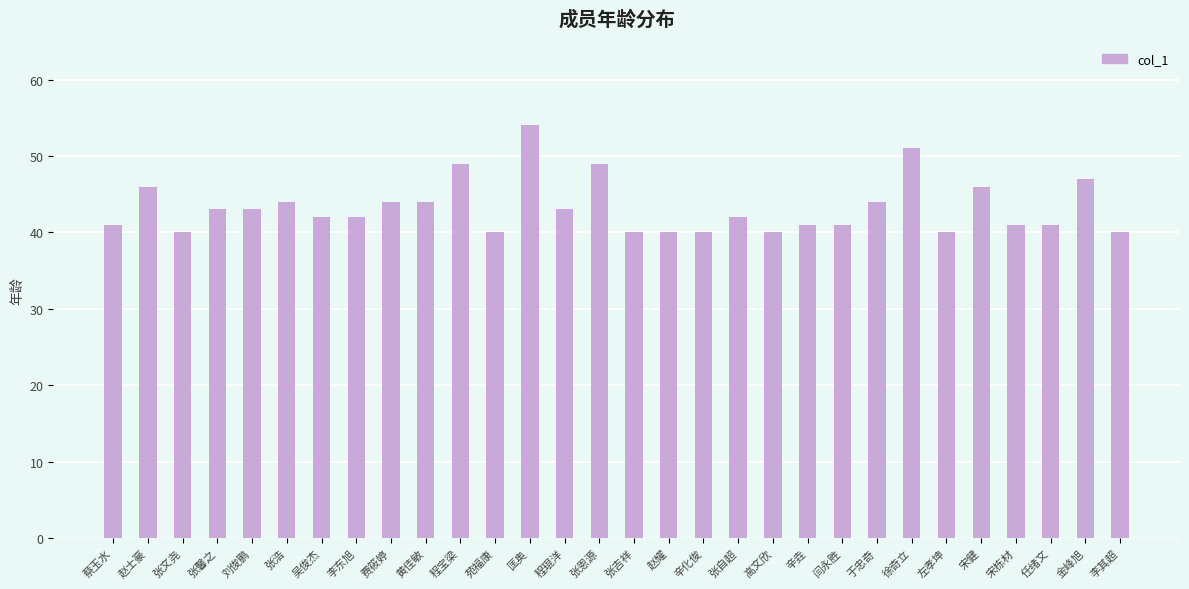

What is the value of the 4th bar from the left?

43